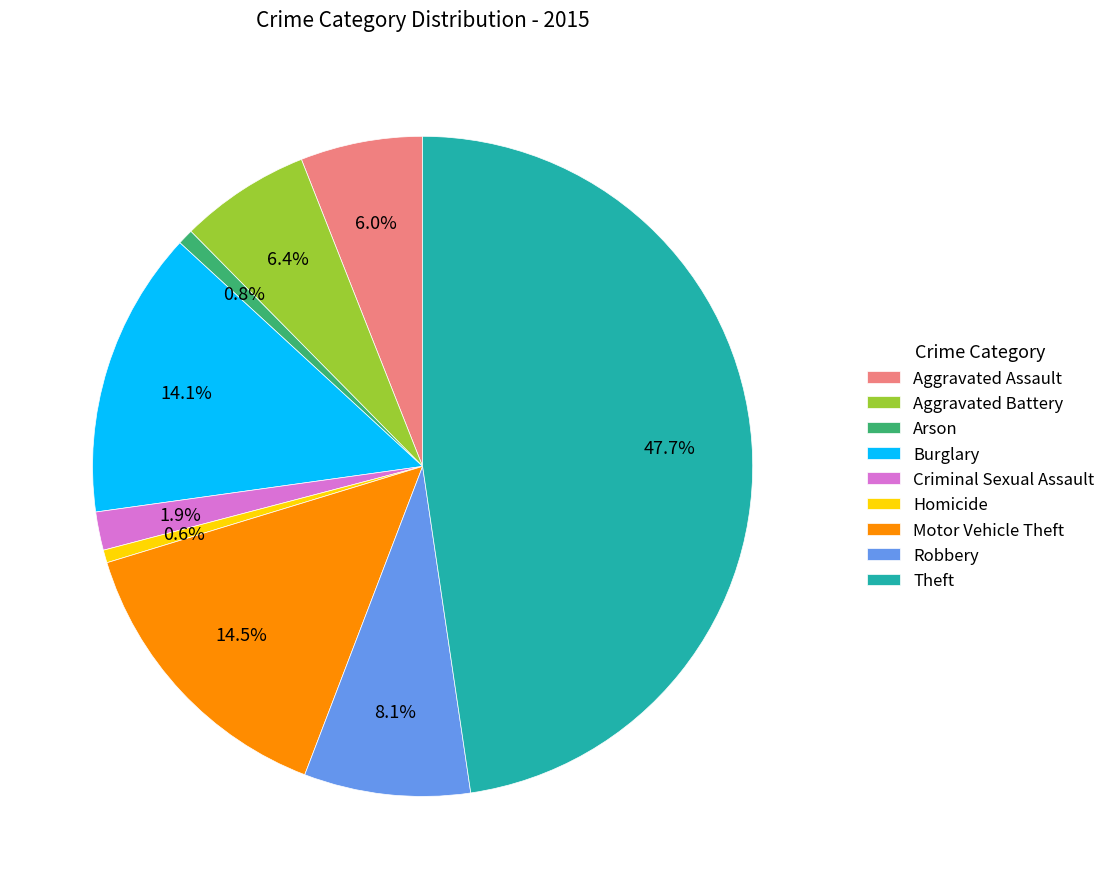

Which has a higher value, Criminal Sexual Assault or Burglary?

Burglary